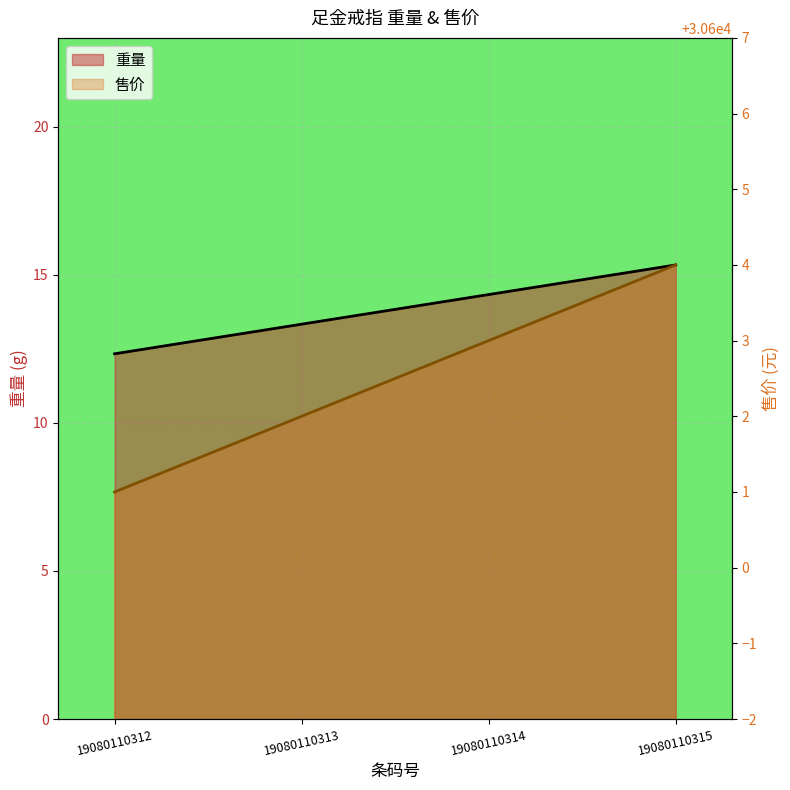

At which category does the chart reach its minimum across all series?

19080110312